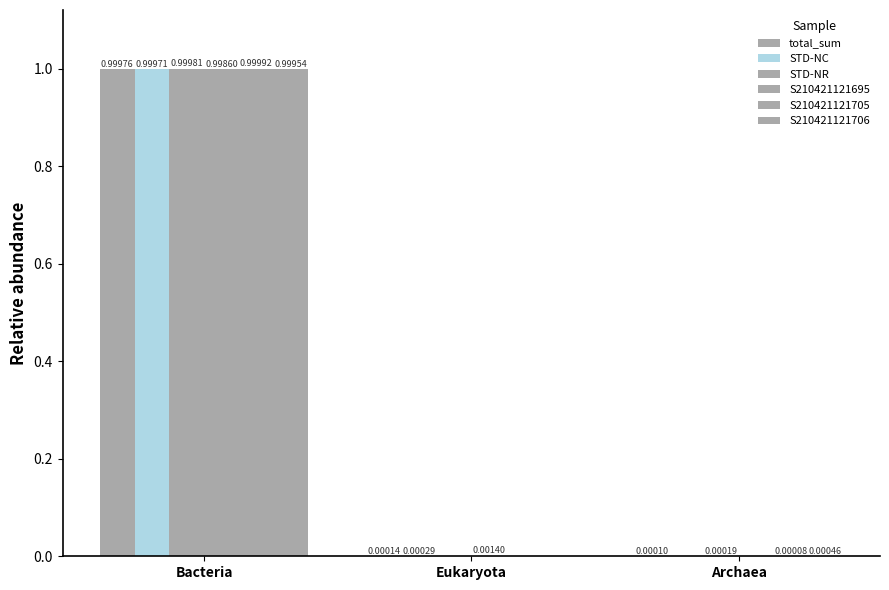

What is the label of the 1st bar from the right?

Archaea